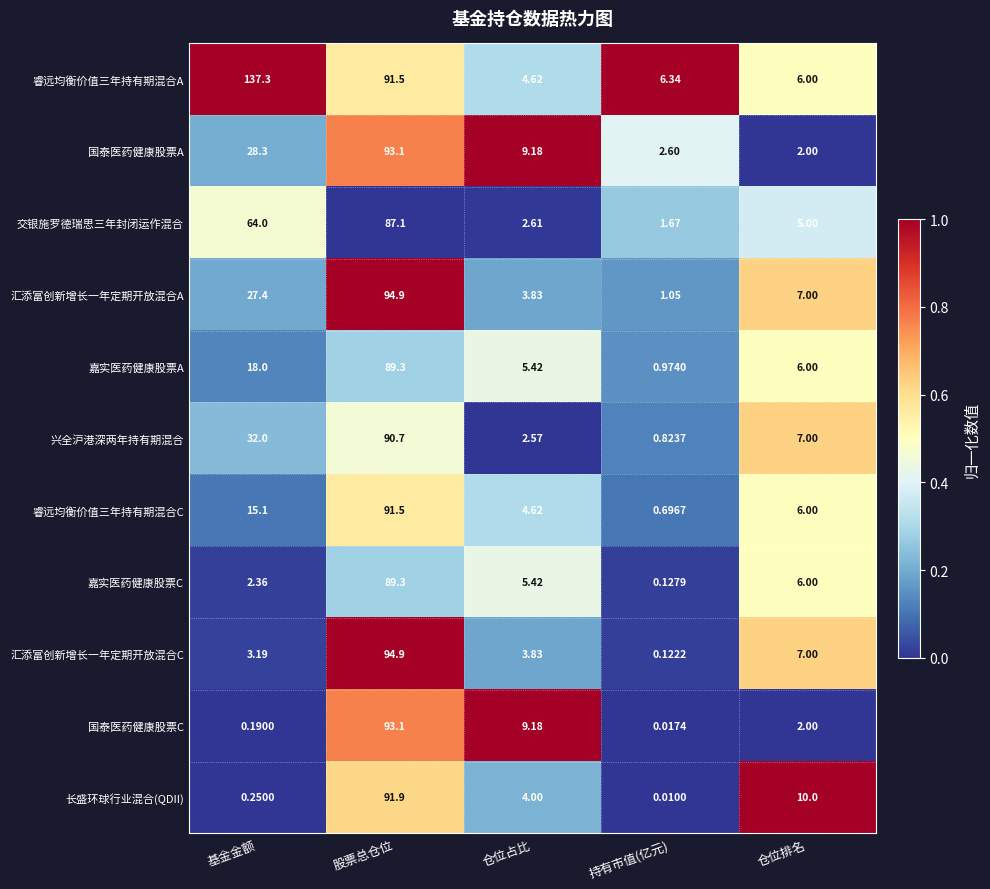

Which series has the largest range (max minus min)?

睿远均衡价值三年持有期混合A